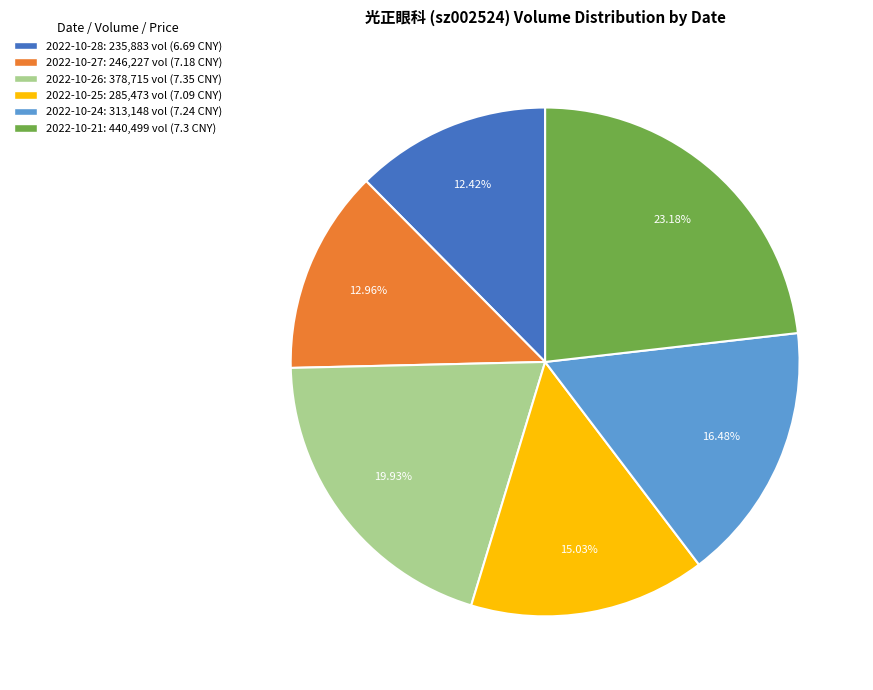

Is there a majority slice in this chart?

No